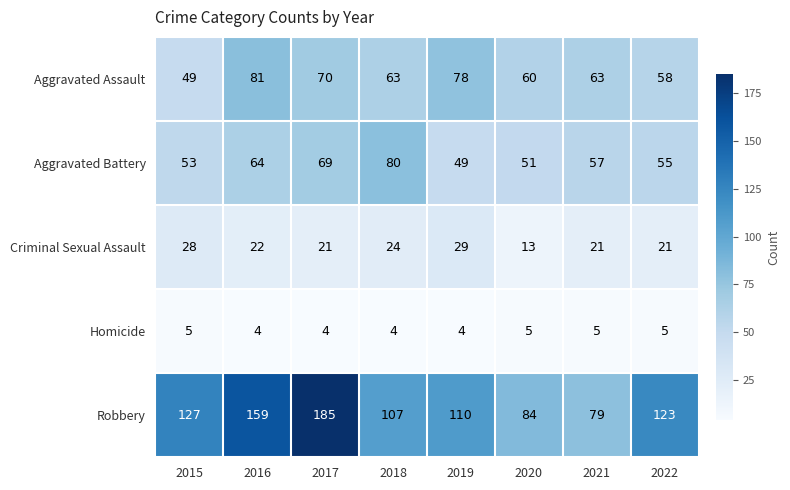

What is the difference between the maximum and second lowest values in the Robbery series?

101